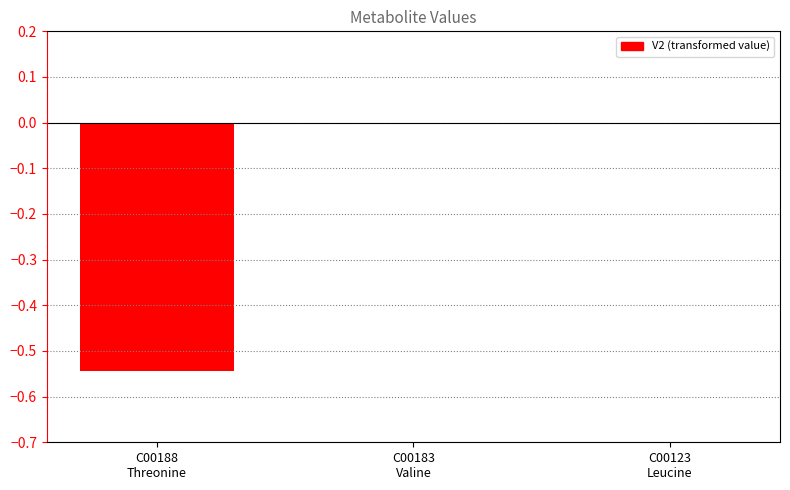

At which category does the chart reach its peak across all series?

C00183
Valine